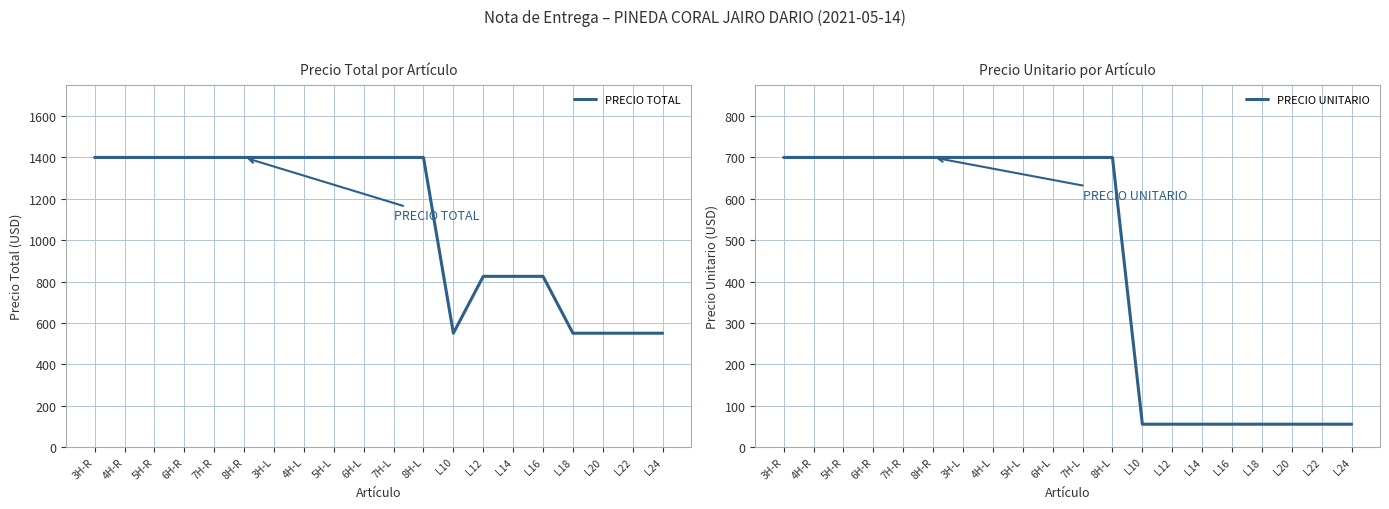

What is the label of the 12th point from the left?

8H-L